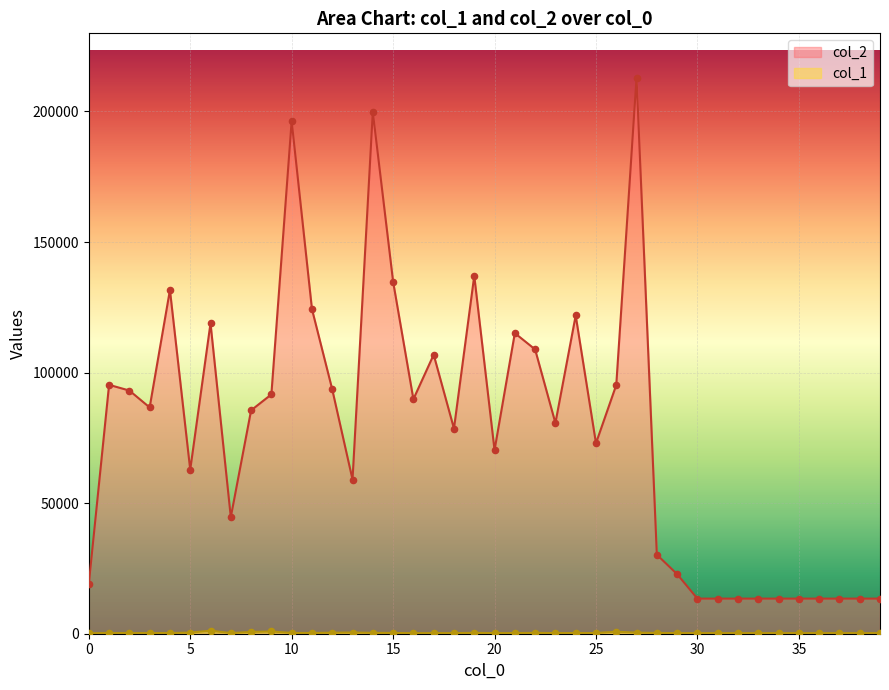

Which series reaches the maximum Y coordinate?

col_2